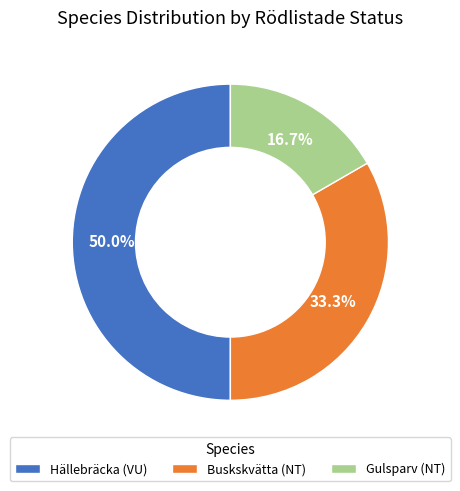

What is the smallest slice in the pie chart?

Gulsparv (NT)